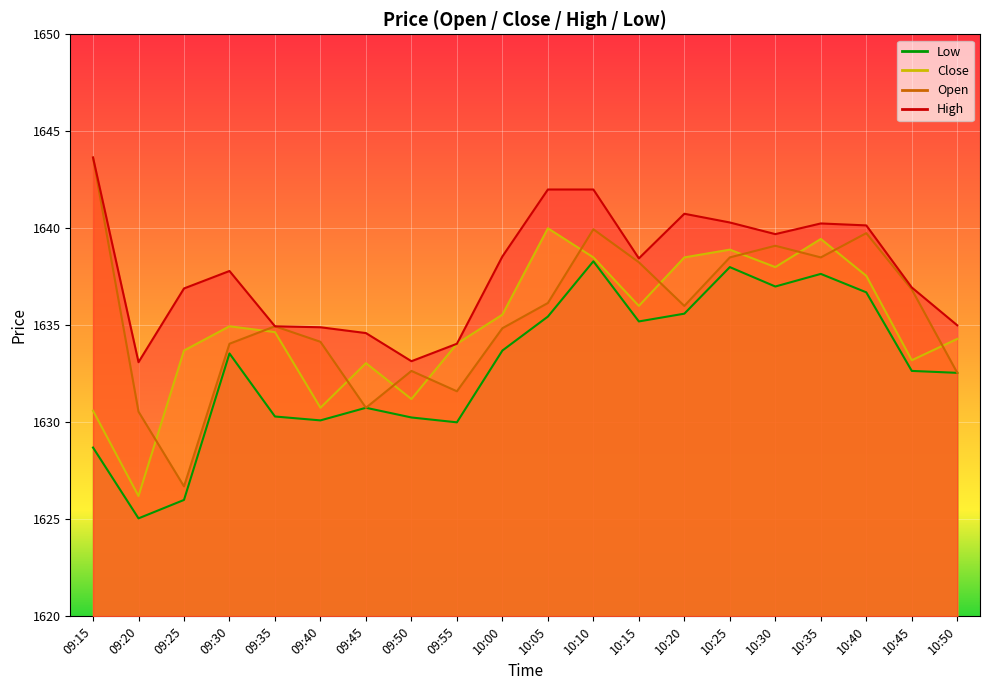

Reading left to right, what are all the values shown in this chart?

Open: 1643.7	1630.5	1626.7	1634.0	1635.0	1634.2	1630.8	1632.7	1631.6	1634.8	1636.2	1640.0	1638.2	1636.0	1638.5	1639.1	1638.5	1639.8	1636.8	1632.5
Close: 1630.6	1626.2	1633.7	1635.0	1634.7	1630.8	1633.0	1631.2	1634.0	1635.5	1640.0	1638.5	1636.0	1638.5	1638.9	1638.0	1639.5	1637.5	1633.2	1634.3
High: 1643.7	1633.1	1636.9	1637.8	1635.0	1634.9	1634.6	1633.2	1634.0	1638.5	1642.0	1642.0	1638.5	1640.8	1640.3	1639.7	1640.2	1640.2	1637.0	1635.0
Low: 1628.7	1625.0	1626.0	1633.5	1630.3	1630.1	1630.8	1630.2	1630.0	1633.7	1635.5	1638.3	1635.2	1635.6	1638.0	1637.0	1637.7	1636.7	1632.7	1632.5